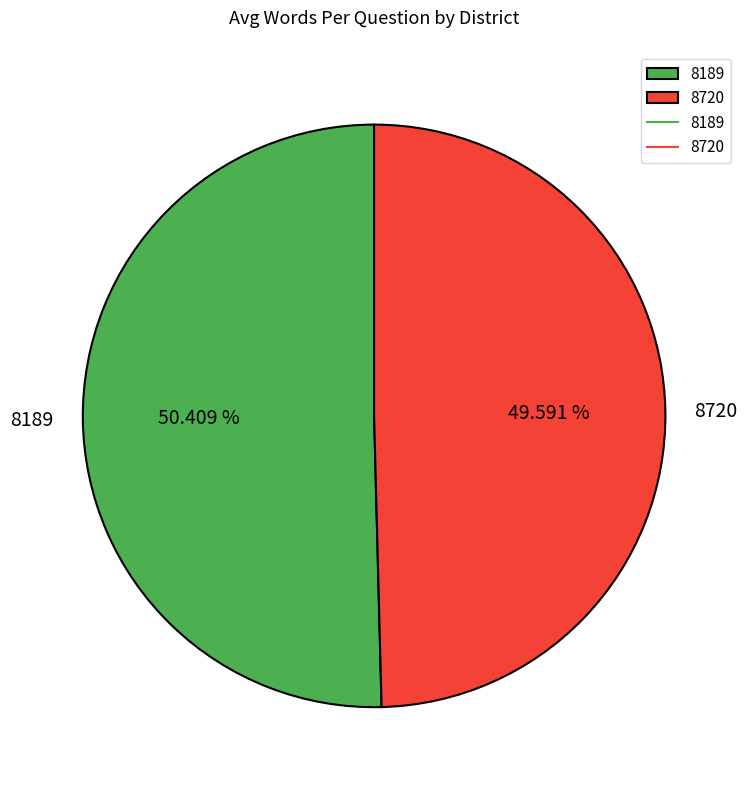

Count the number of slices in the pie.

2